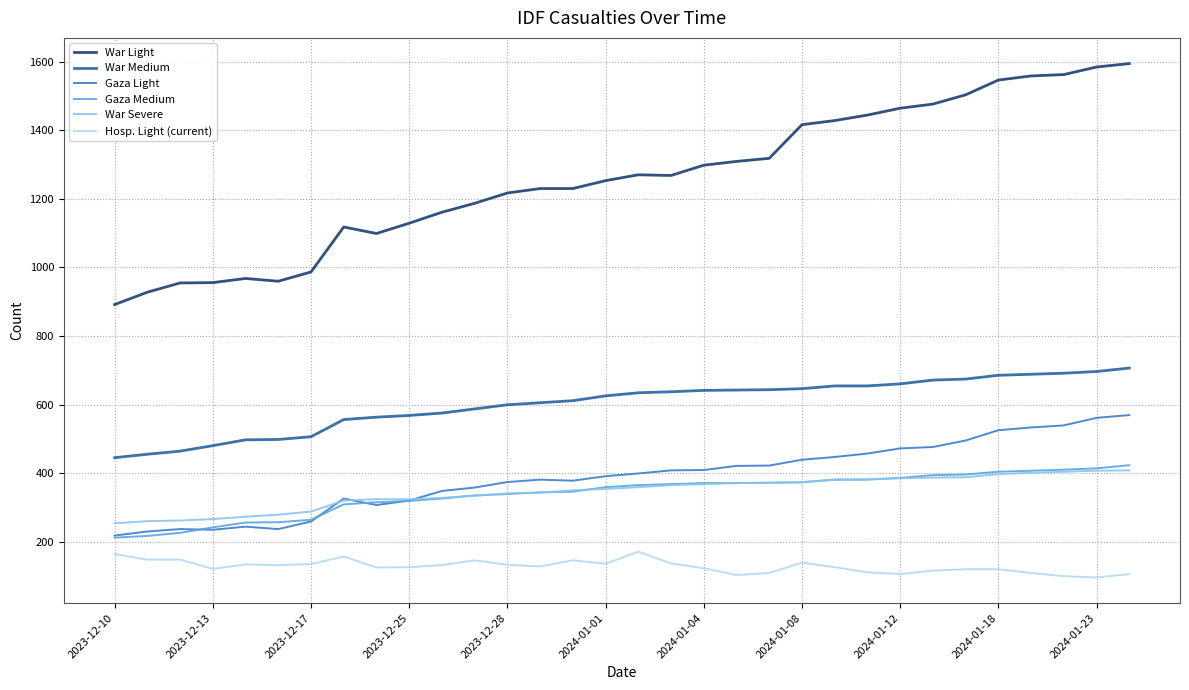

List the series in order of their peak value, lowest first.

Hosp. Light (current), War Severe, Gaza Medium, Gaza Light, War Medium, War Light